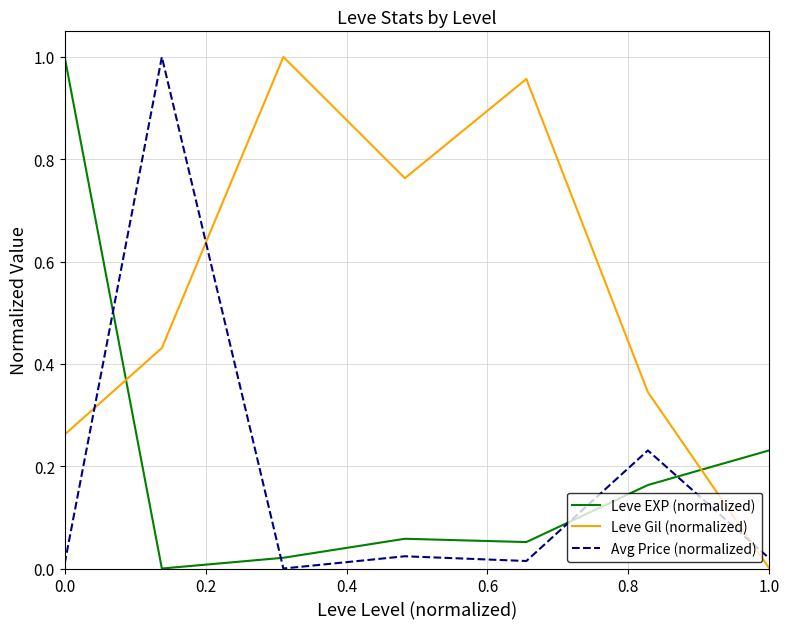

What are all the series names shown in the legend?

Leve EXP (normalized), Leve Gil (normalized), Avg Price (normalized)